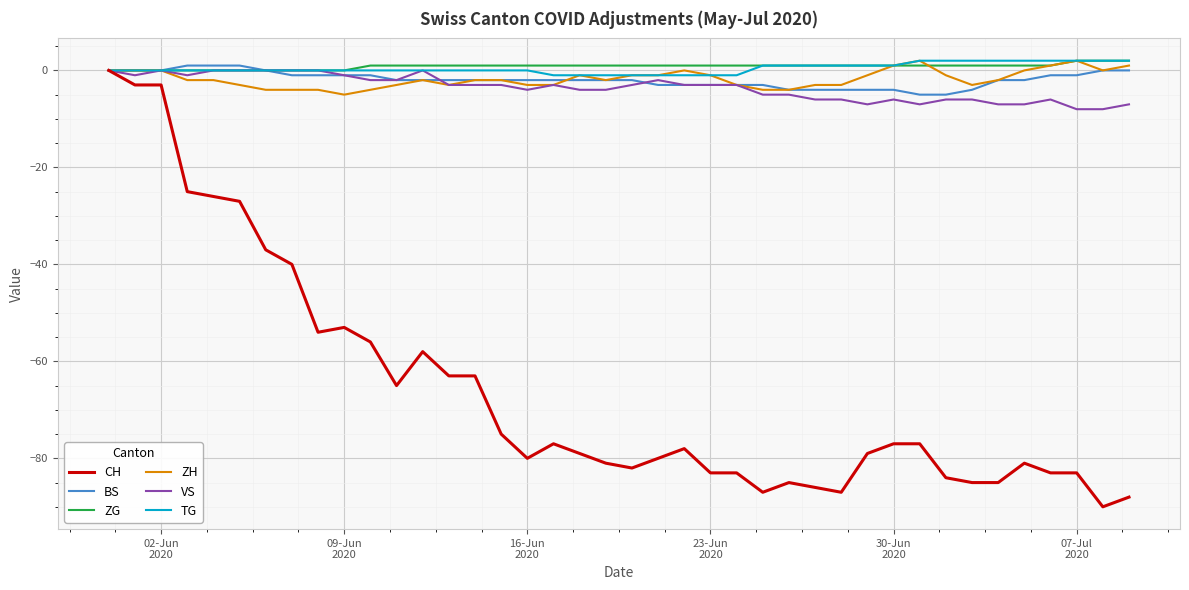

What is the smallest value displayed?

-90